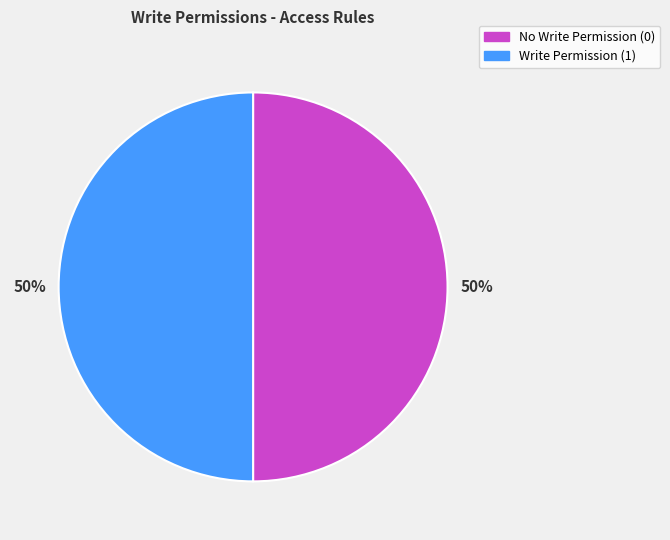

To the nearest percent, what is the difference between the largest and smallest slice percentages?

0%